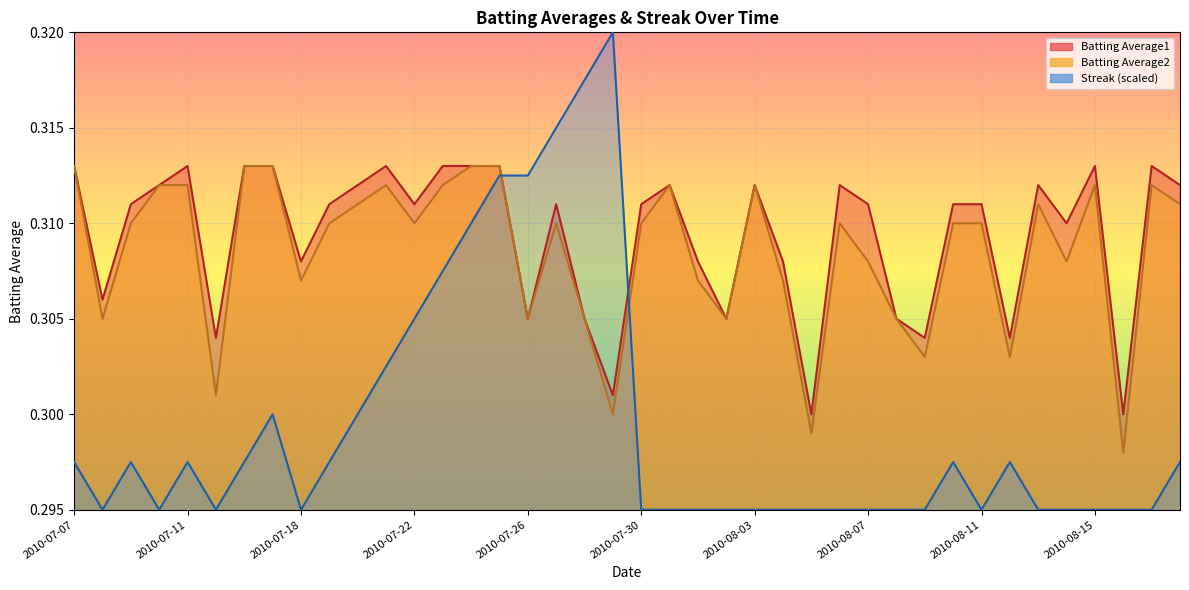

The Streak series shows 0.3 at 2010-08-05. True or false?

True